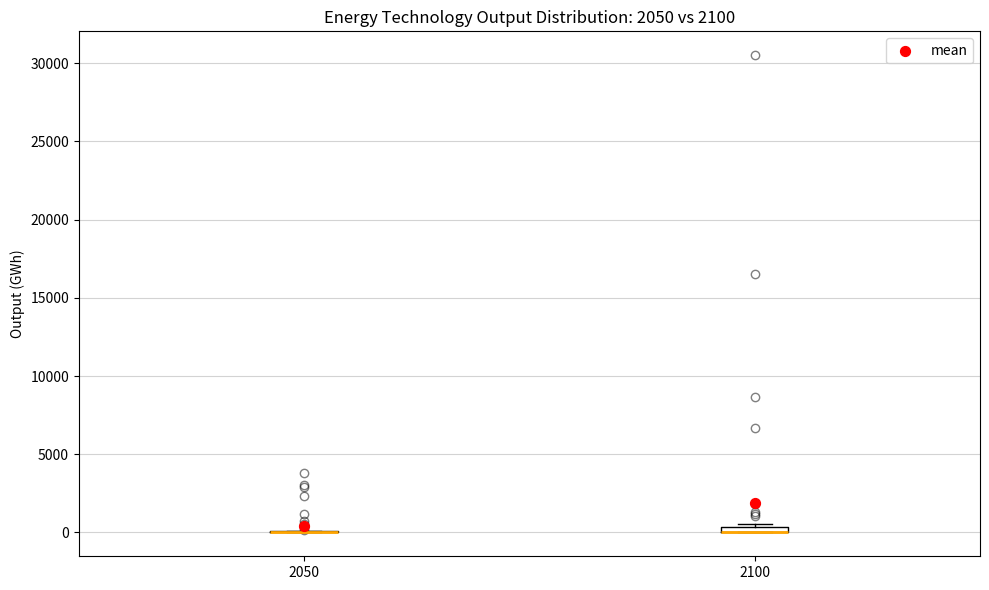

Where is the upper edge of the box at x = 2100 on the y-axis? The values are not printed on the chart, so give them approximately, as read against the axis.

500